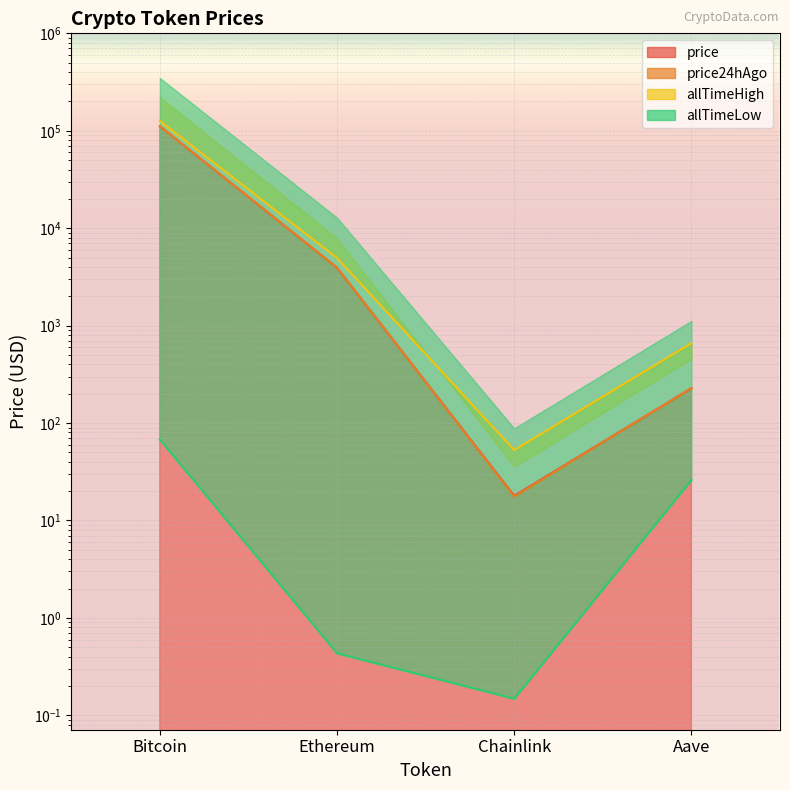

At Aave, list the series in order from smallest to largest.

allTimeLow, price, price24hAgo, allTimeHigh